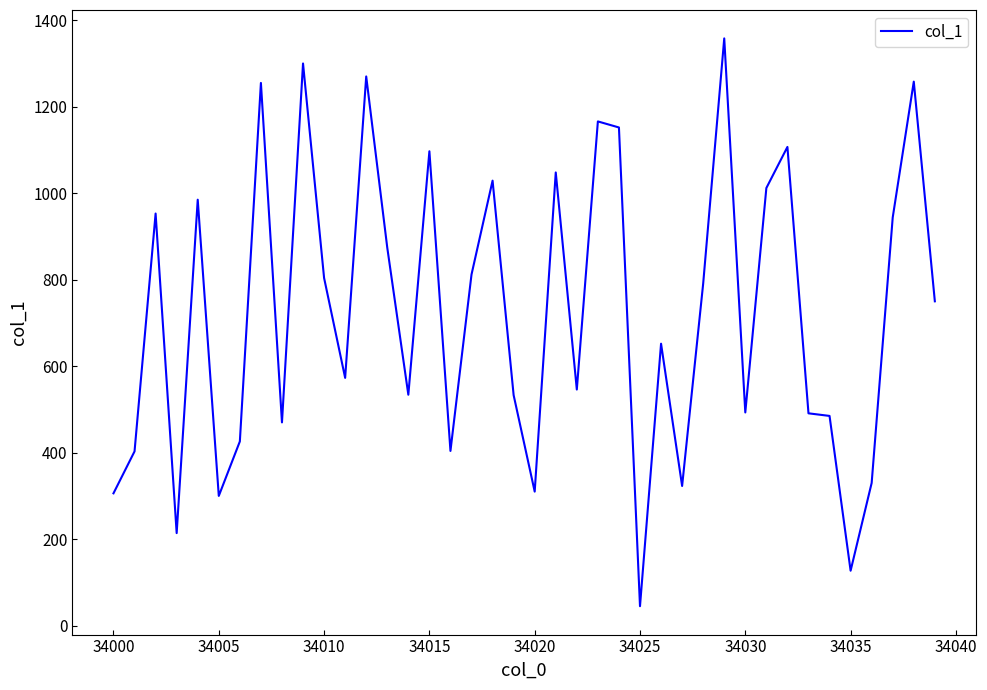

What is the difference between the maximum and minimum values?

1313